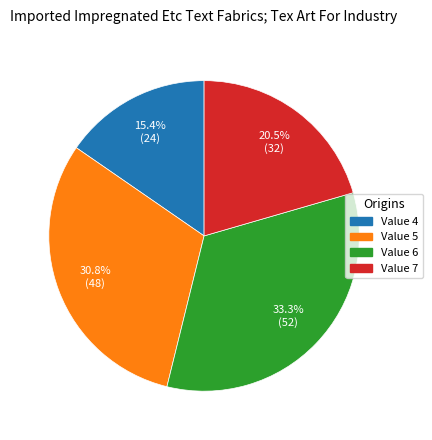

Does any single category account for the majority?

No